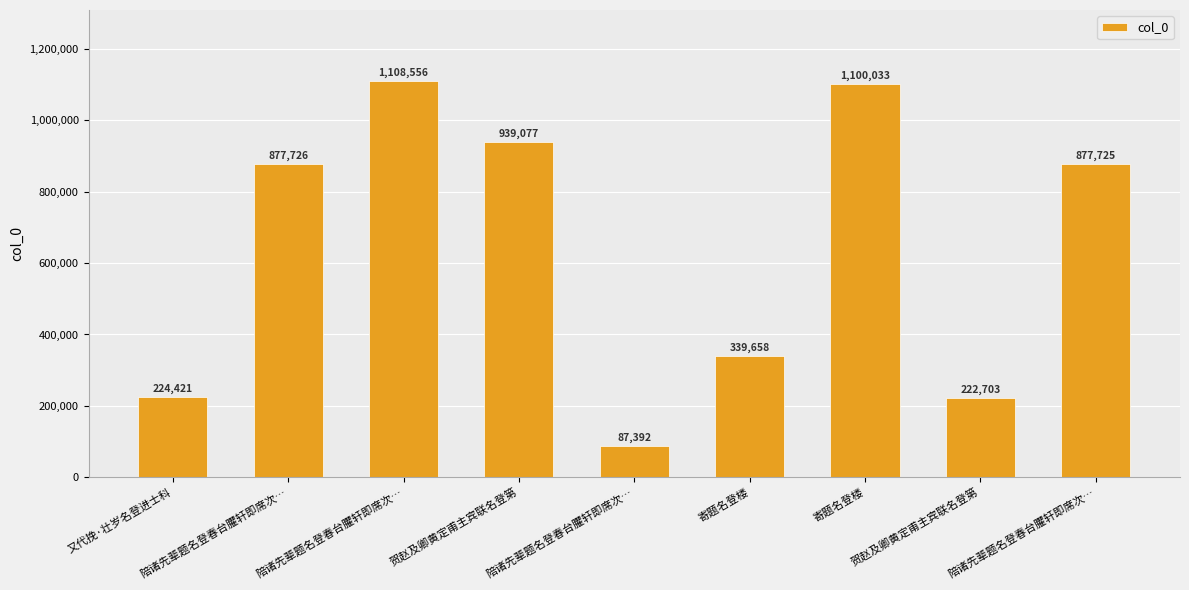

At which label does the data first exceed 877725?

陪诸先辈题名登春台臞轩即席次…